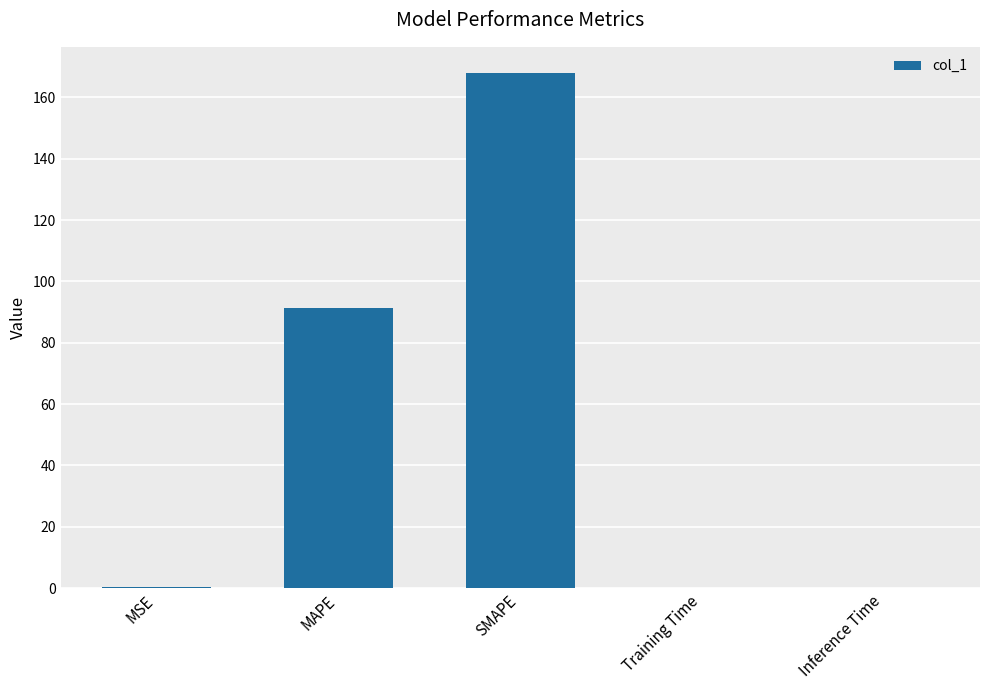

Which category has the highest value across all series?

SMAPE